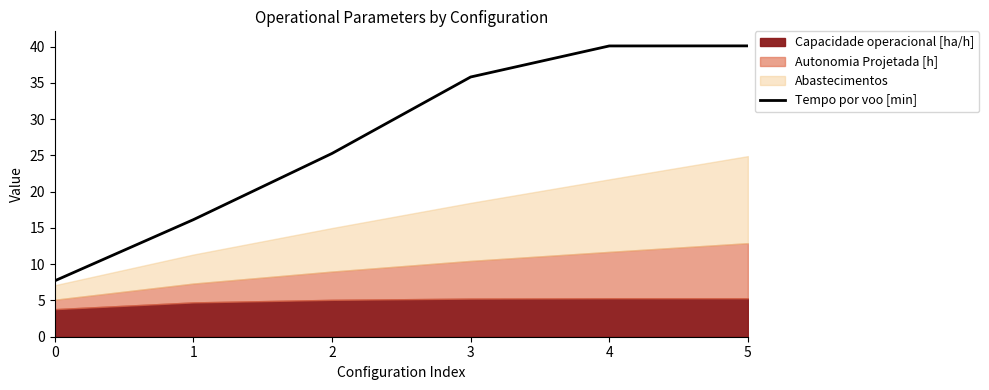

The value at 5 is 40.1. True or false?

True